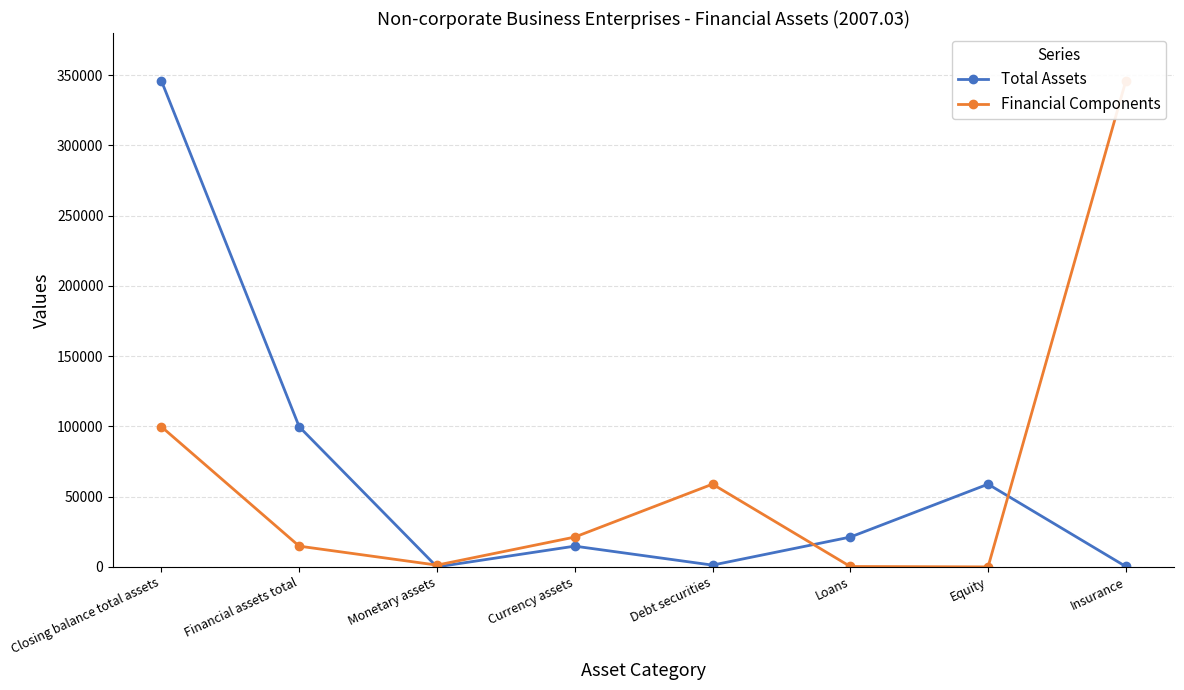

At which label does Financial Components first exceed 21229?

Closing balance total assets